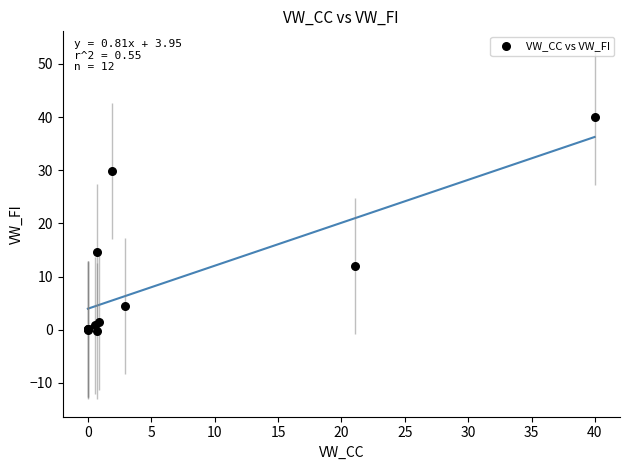

What Y value in the scatter plot is closest to 19?

14.5